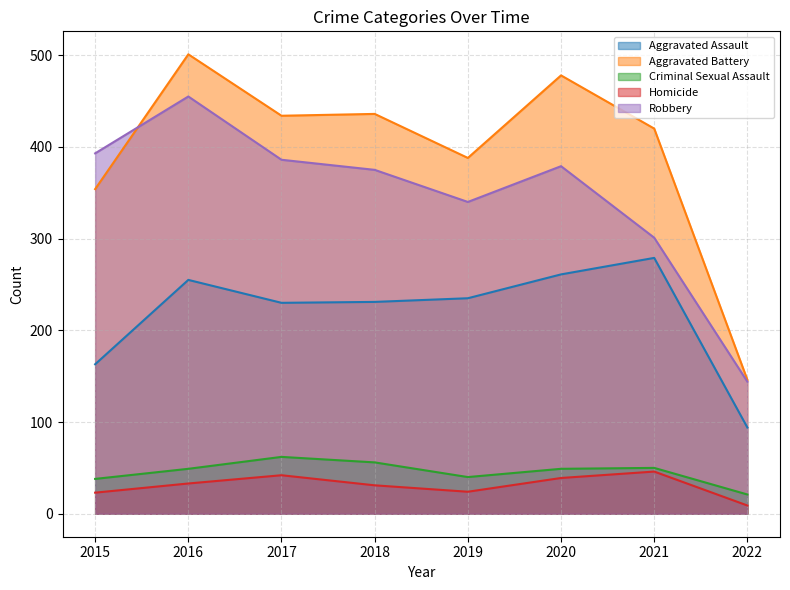

Reading right to left, transcribe all the data shown in this chart.

Aggravated Assault: 2022=94	2021=279	2020=261	2019=235	2018=231	2017=230	2016=255	2015=163
Aggravated Battery: 2022=146	2021=420	2020=478	2019=388	2018=436	2017=434	2016=501	2015=354
Criminal Sexual Assault: 2022=21	2021=50	2020=49	2019=40	2018=56	2017=62	2016=49	2015=38
Homicide: 2022=9	2021=46	2020=39	2019=24	2018=31	2017=42	2016=33	2015=23
Robbery: 2022=144	2021=301	2020=379	2019=340	2018=375	2017=386	2016=455	2015=393